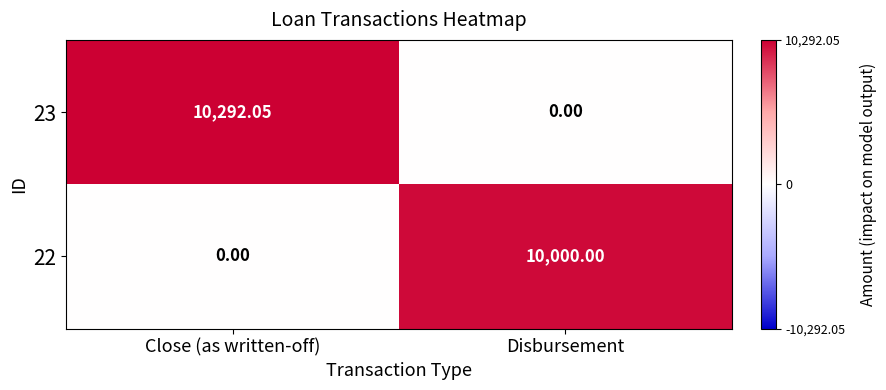

Rank the series by their average value, from highest to lowest.

23, 22